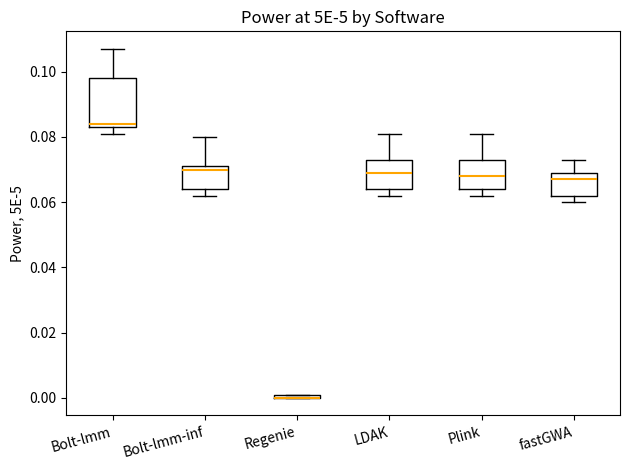

Where is the upper edge of the box for LDAK on the y-axis? The values are not printed on the chart, so give them approximately, as read against the axis.

0.074